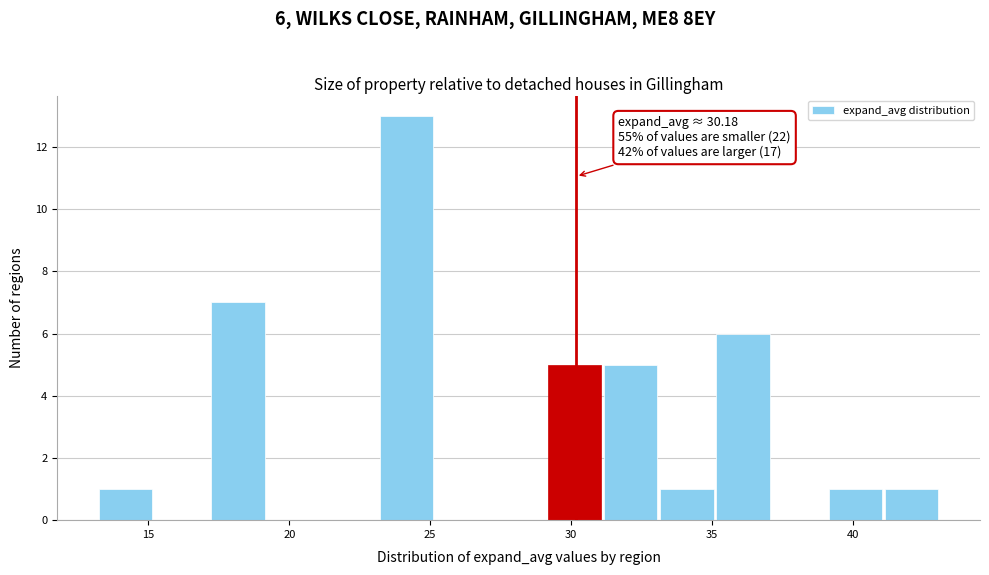

Read against the x-axis, roughly where is the centre of the tallest bar?

24.0